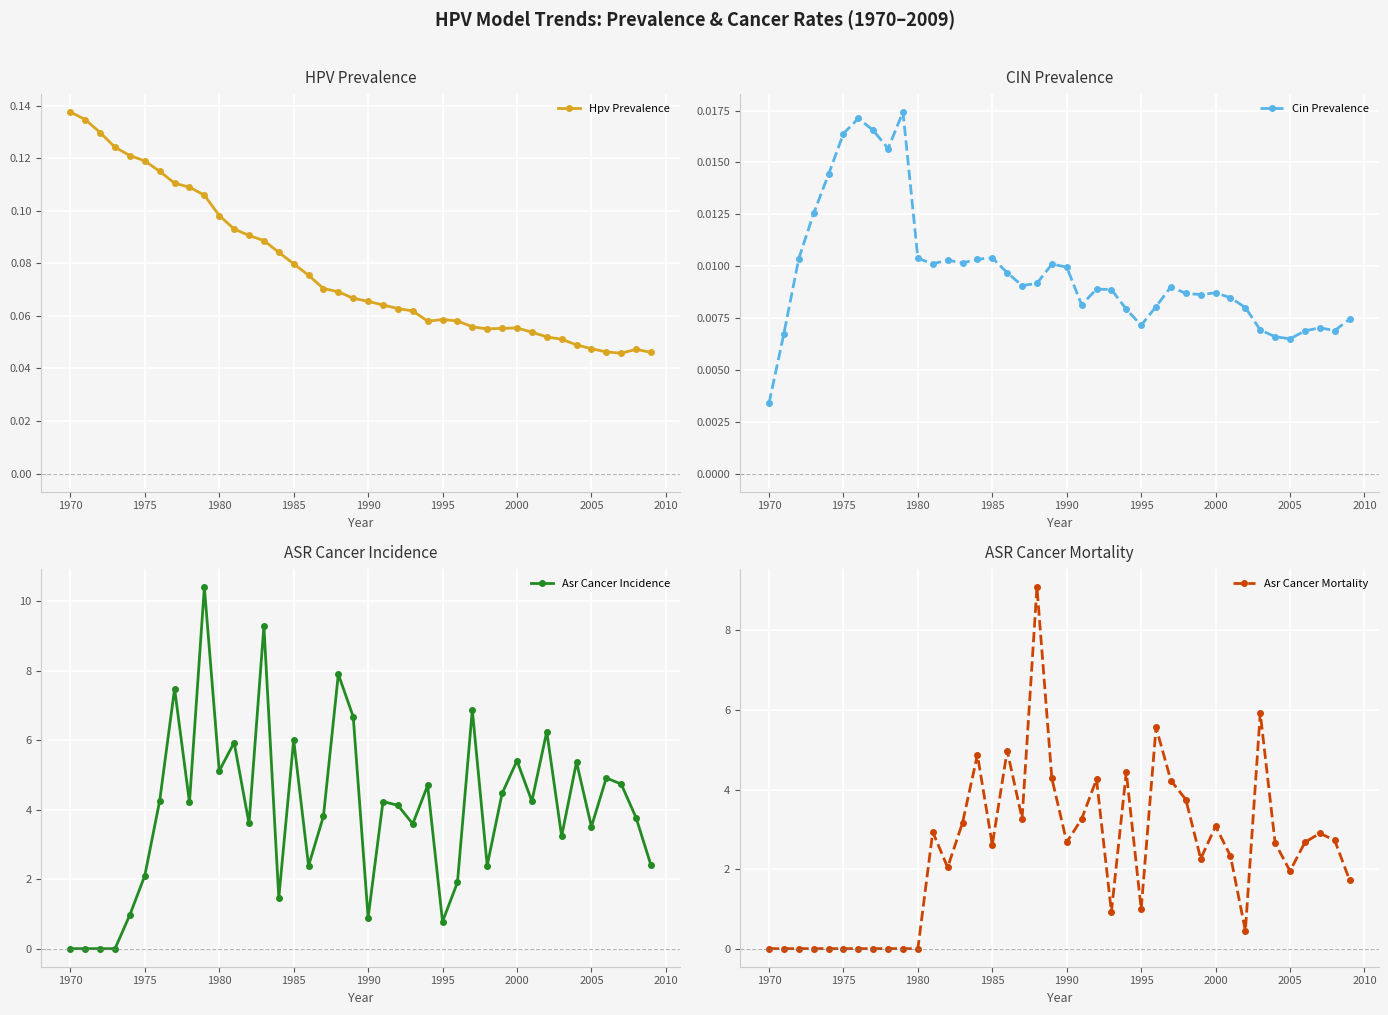

How many Hpv Prevalence values are between 0 and 1?

40